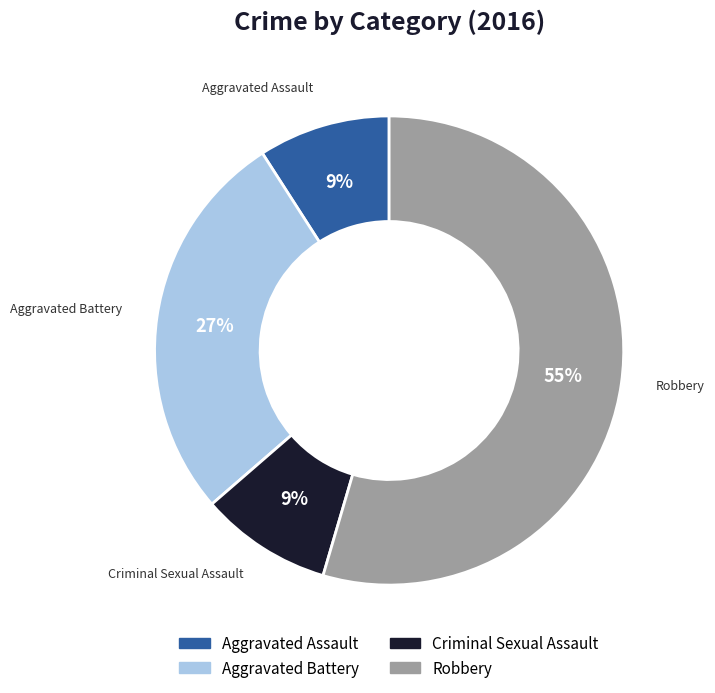

Which slice is the largest?

Robbery